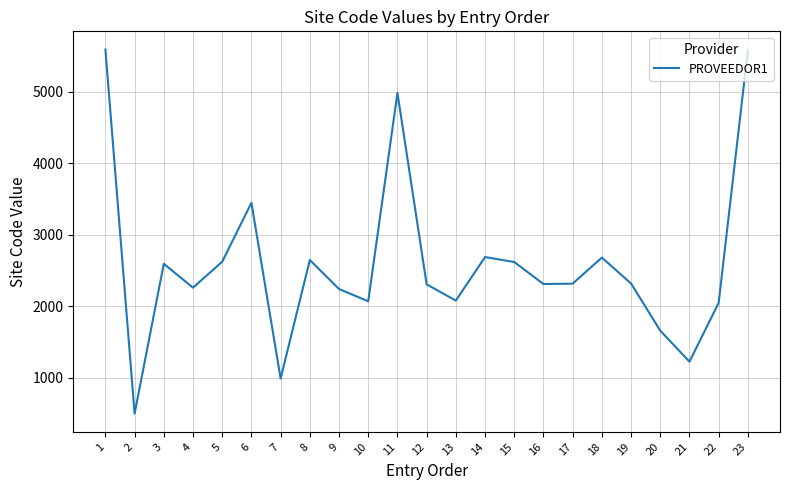

Approximately how many times larger is the value at 21 compared to 15?

0.5